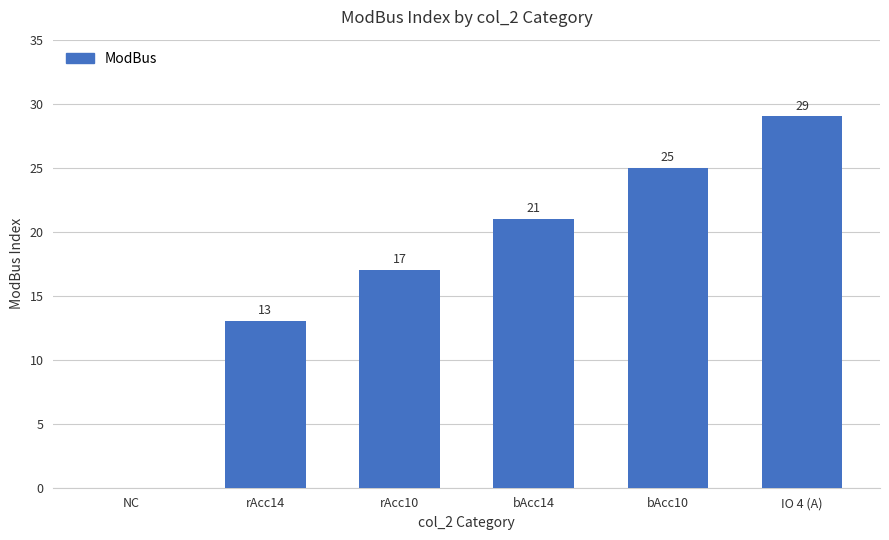

What is the greatest value displayed?

29